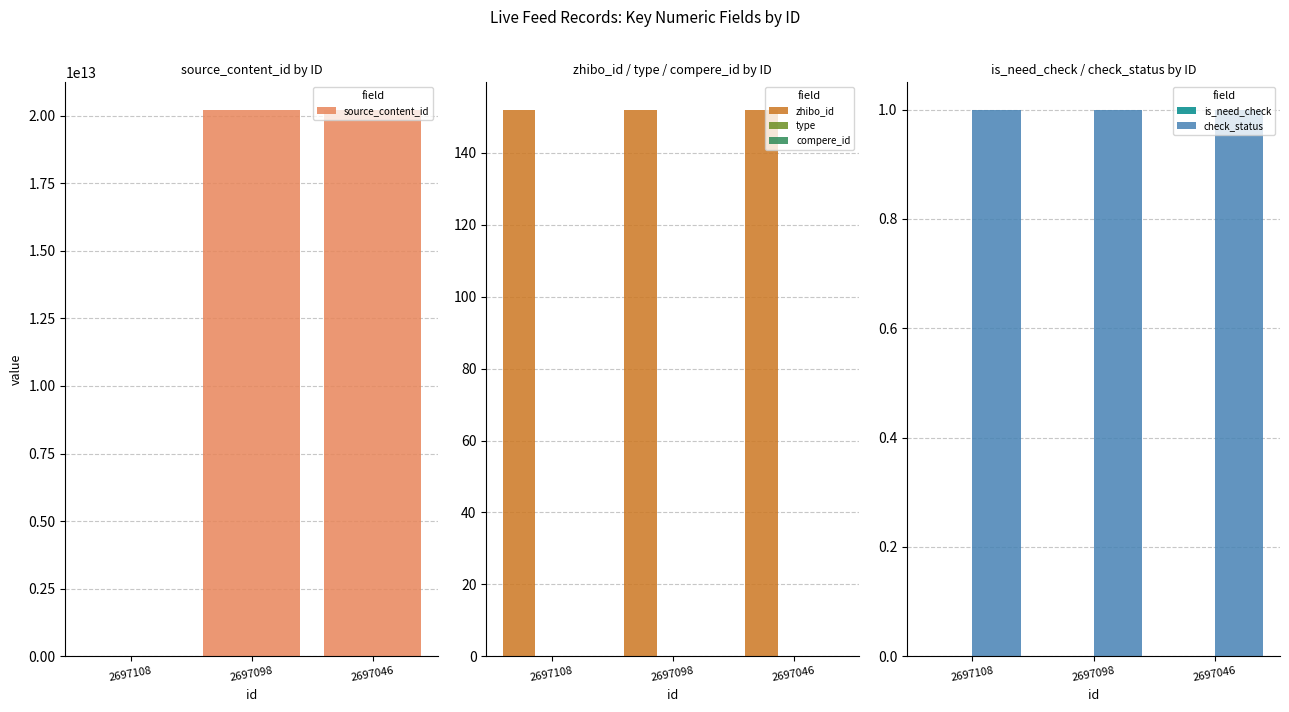

How many groups of bars are there?

3